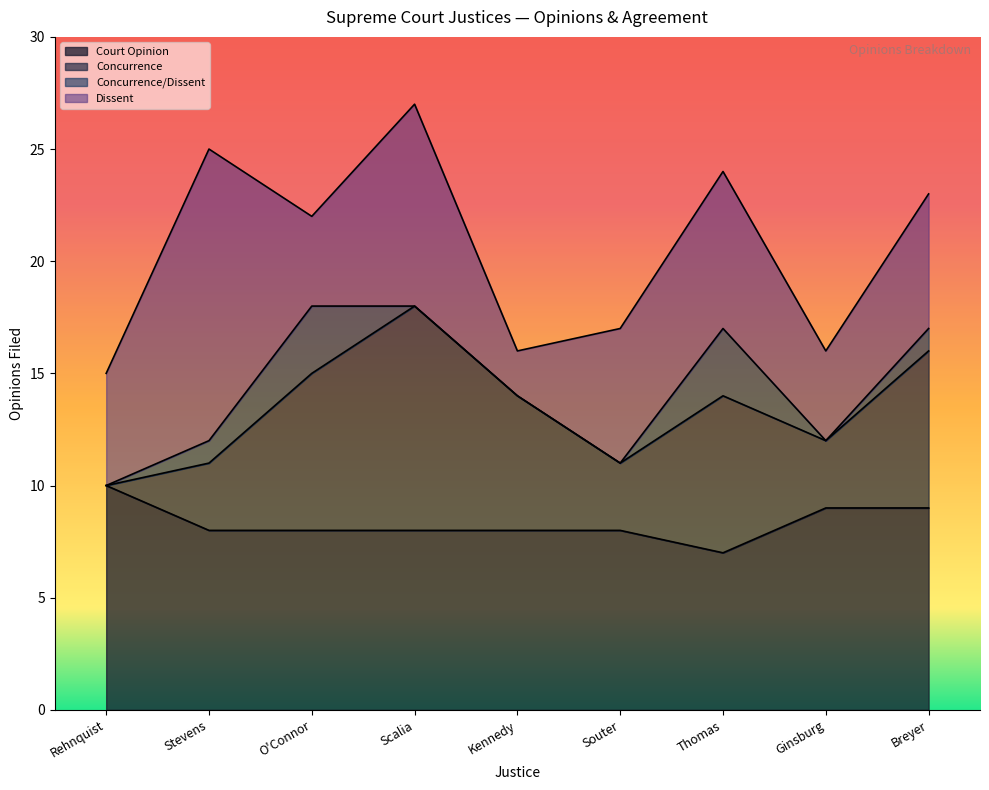

What is the minimum value for Total Opinions?

15.0